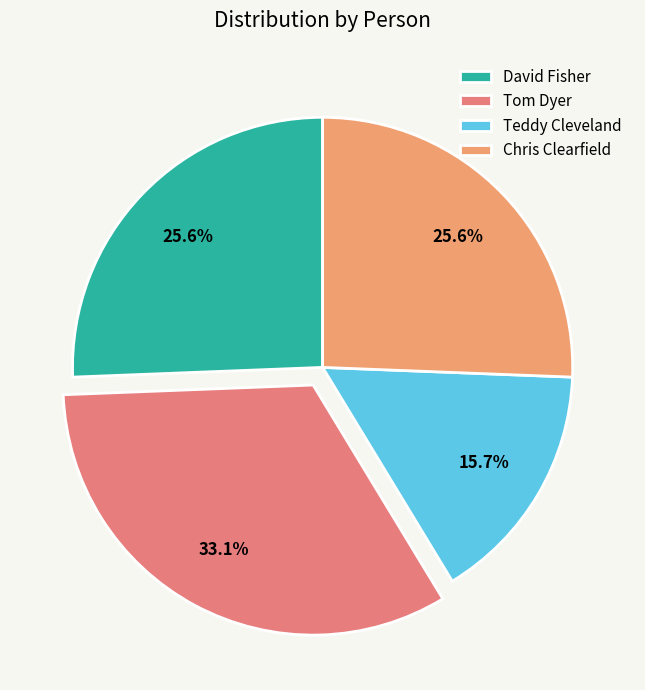

To the nearest percent, what is the average slice percentage?

25%